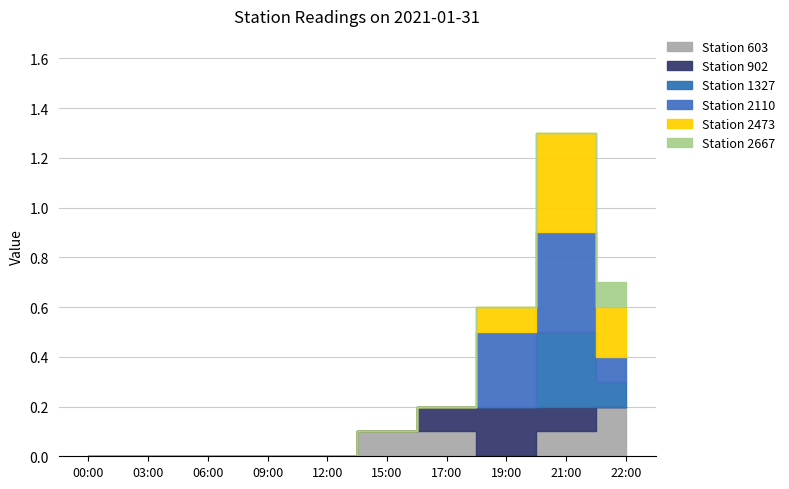

What is the sum of all Station 603 values?

0.5